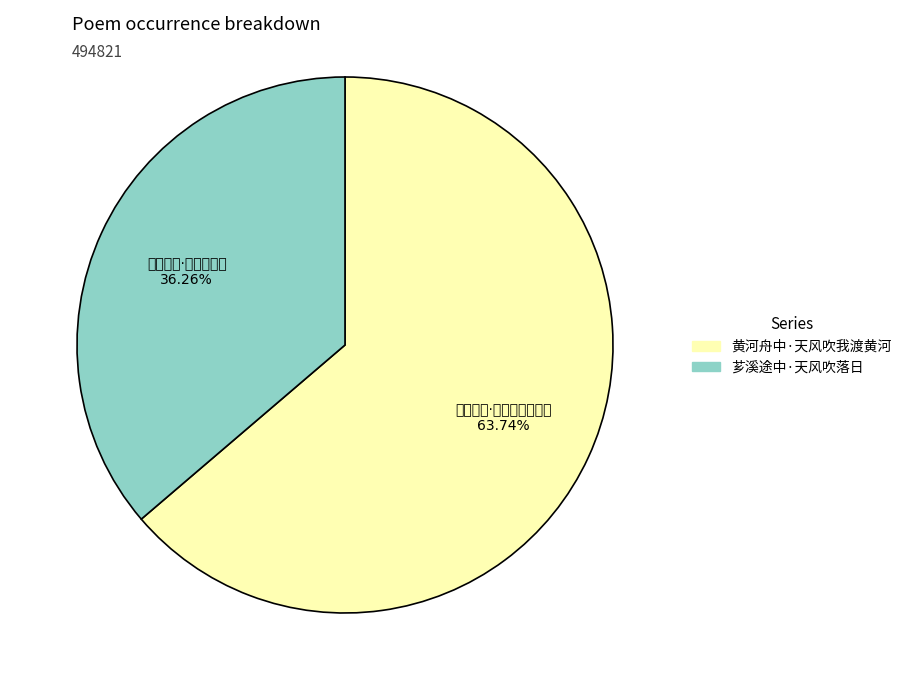

To the nearest percent, what is the average slice percentage?

50%